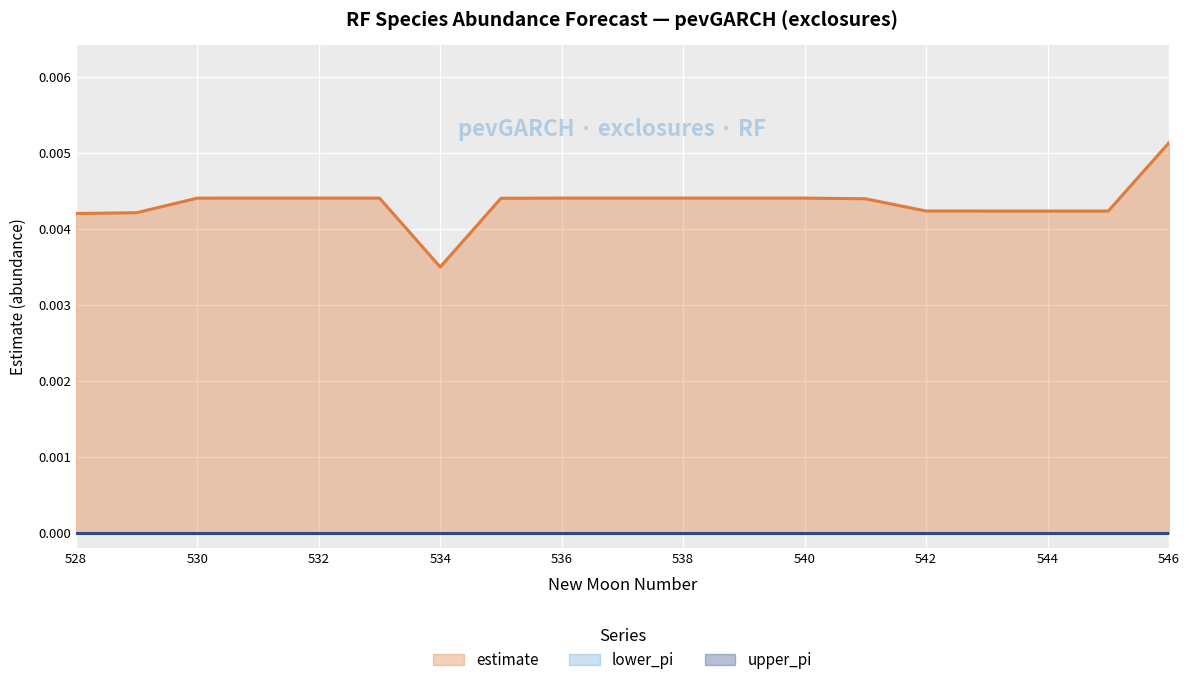

List the labels in order of upper_pi value, largest first.

528, 529, 530, 531, 532, 533, 534, 535, 536, 537, 538, 539, 540, 541, 542, 543, 544, 545, 546